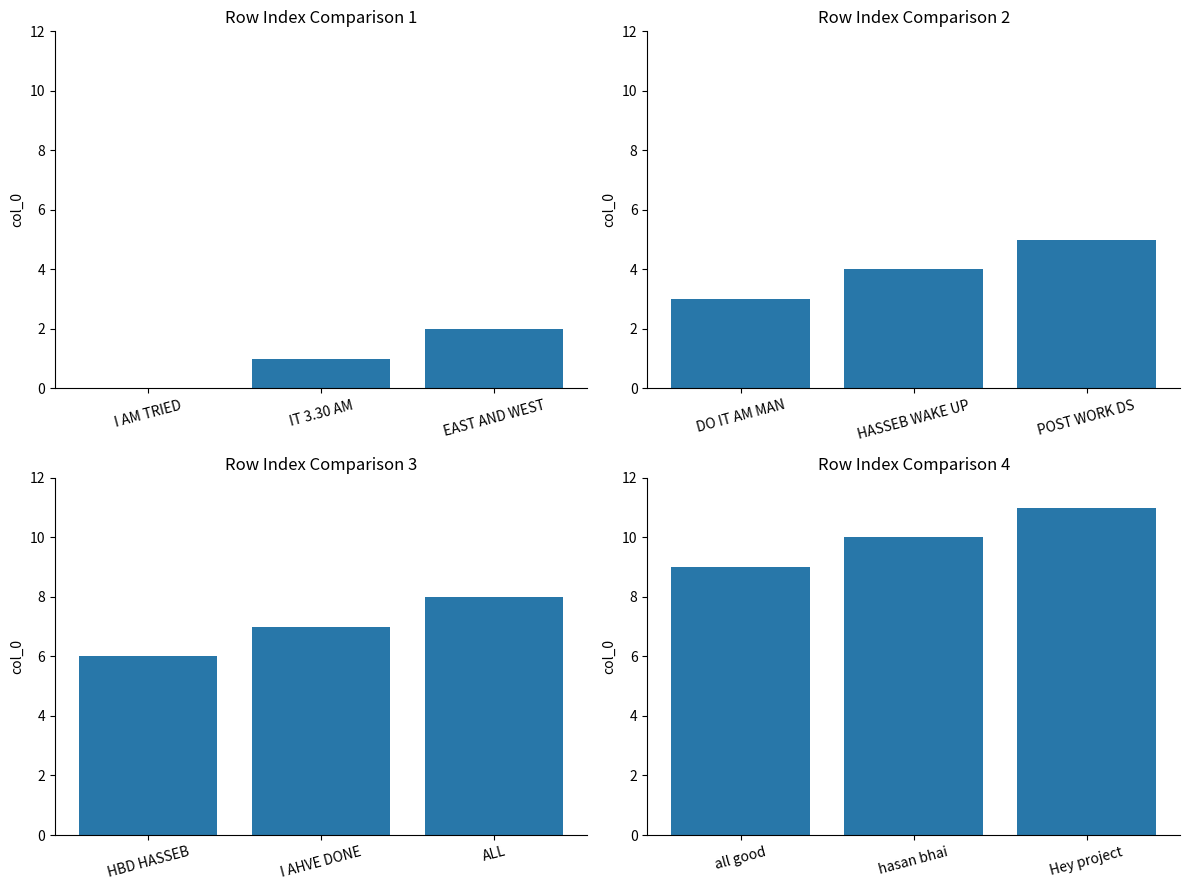

Is it true that col_0 group 1 equals 1 at EAST AND WEST?

False